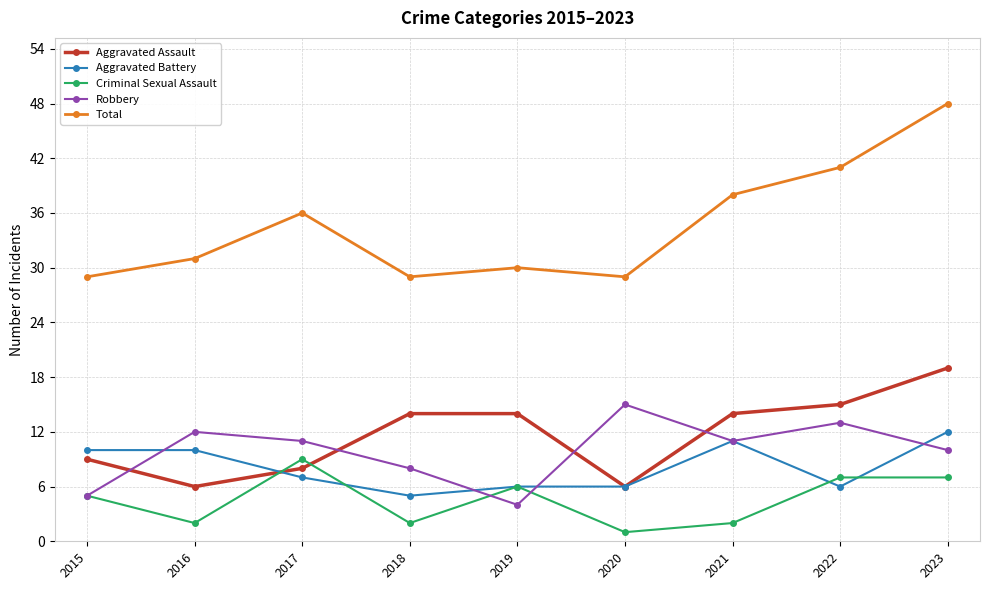

What is the maximum value shown in the chart?

48